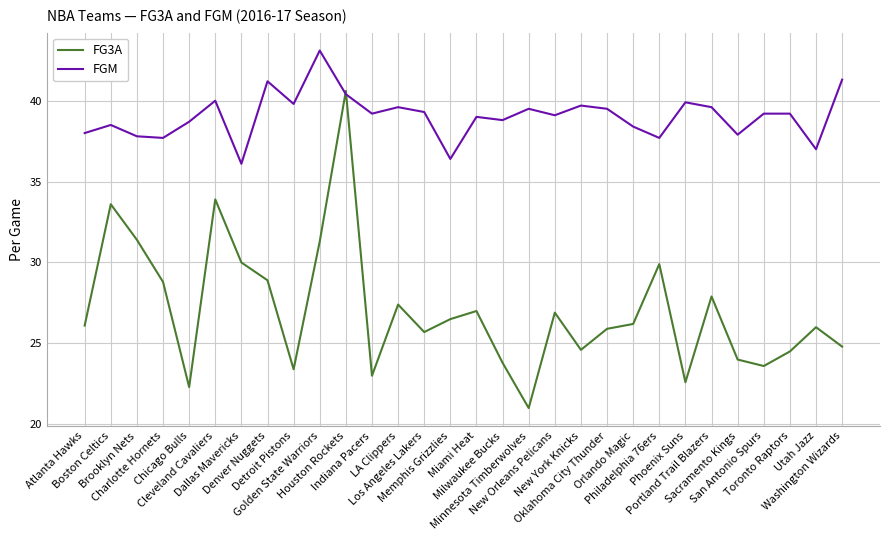

At which category is the sum across all series the highest?

Houston Rockets